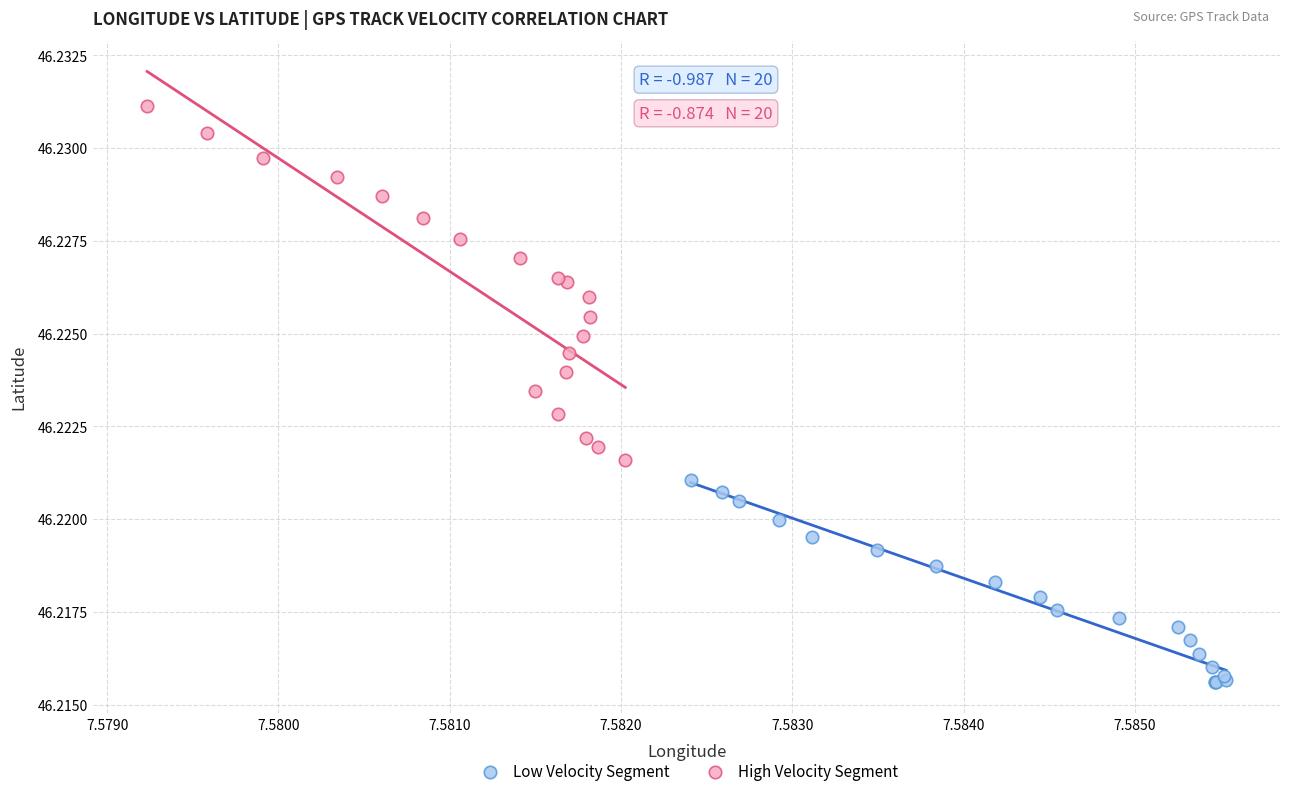

What are all the series names shown in the legend?

Low Velocity Segment, High Velocity Segment